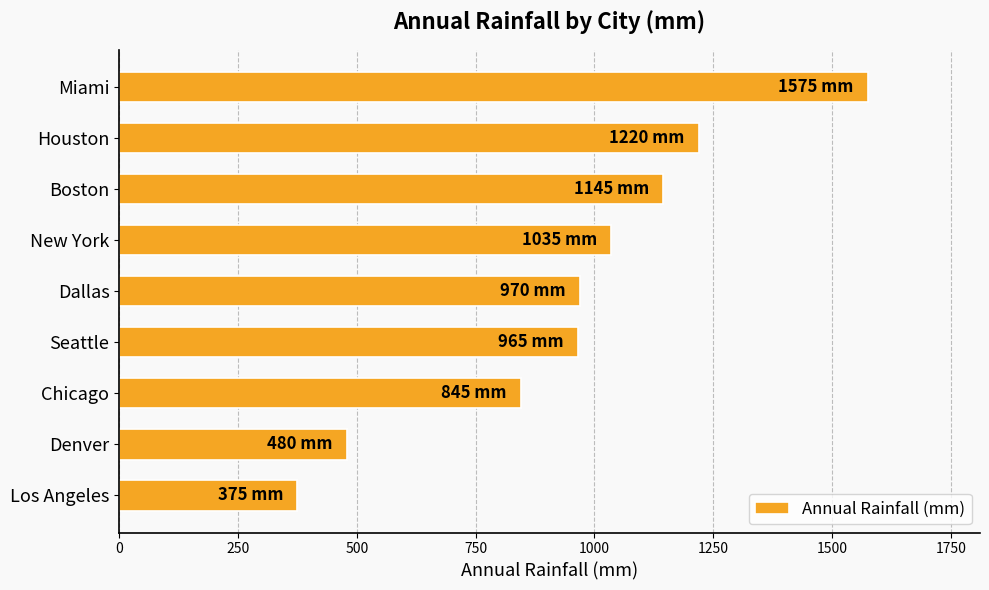

What is the smallest value displayed?

375